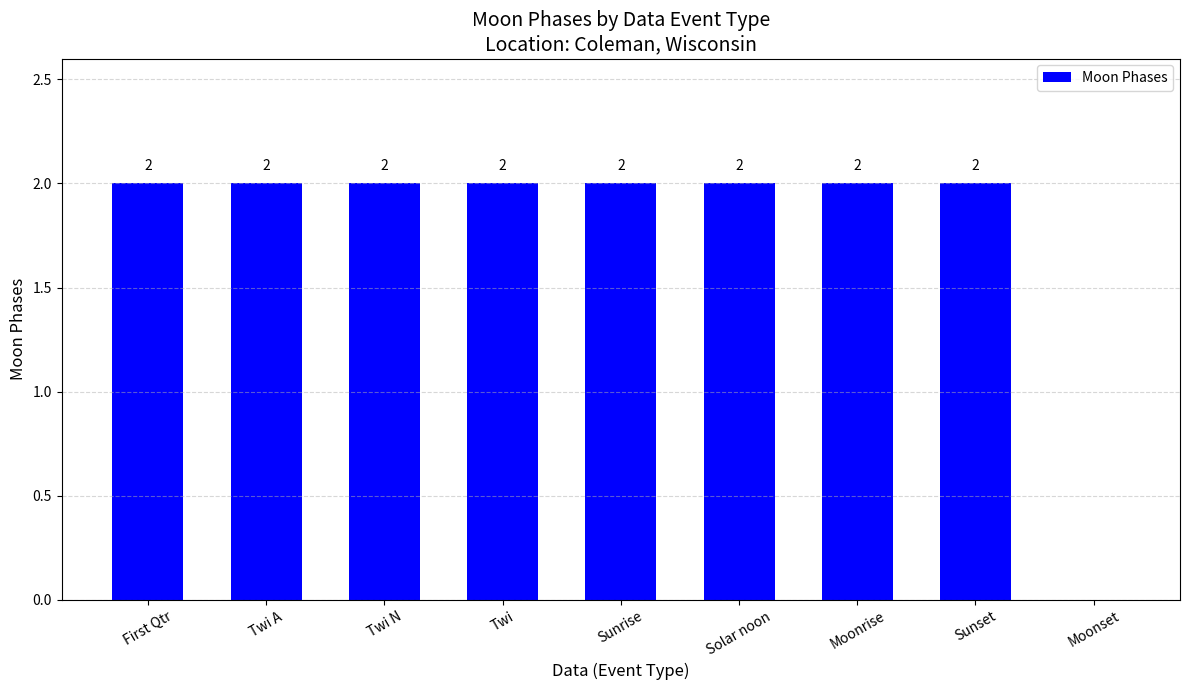

What is the ratio of the value at Twi A to the value at Twi N?

1.0